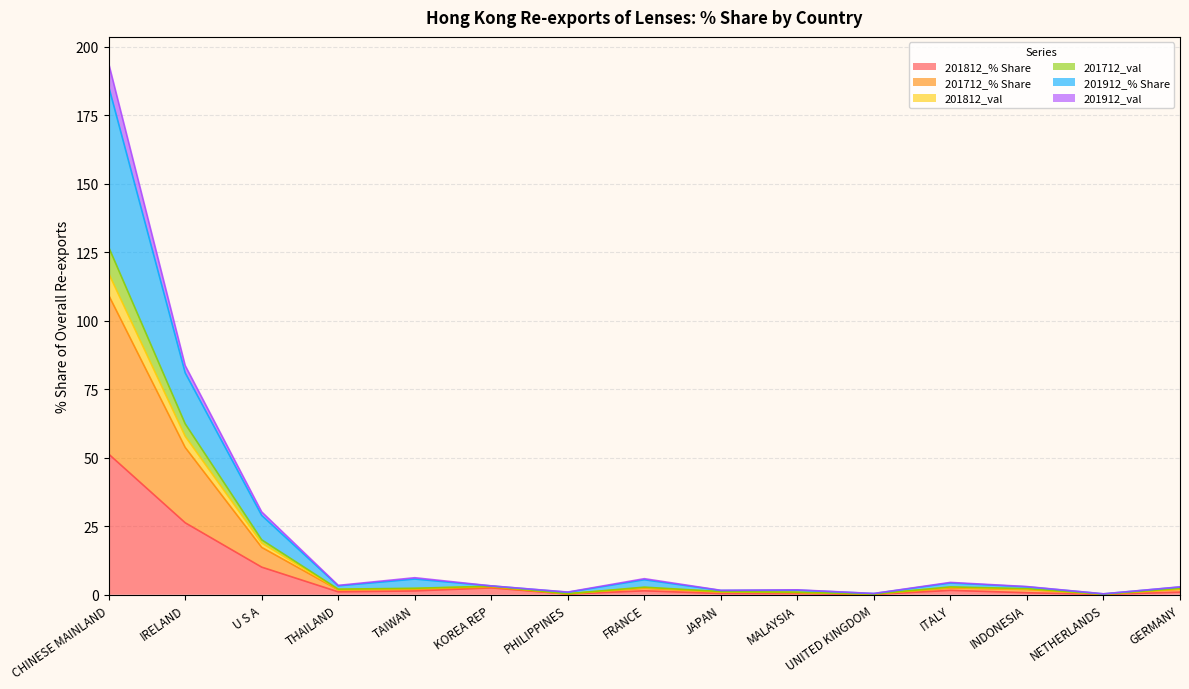

What is the approximate value of 201812_% Share at GERMANY?

1.0